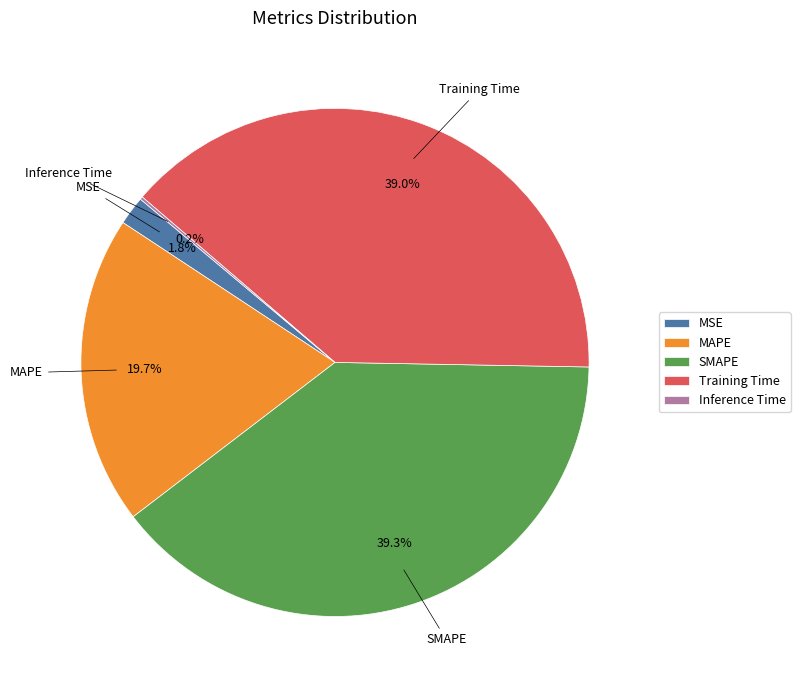

Does MAPE account for over 50% of the chart?

No